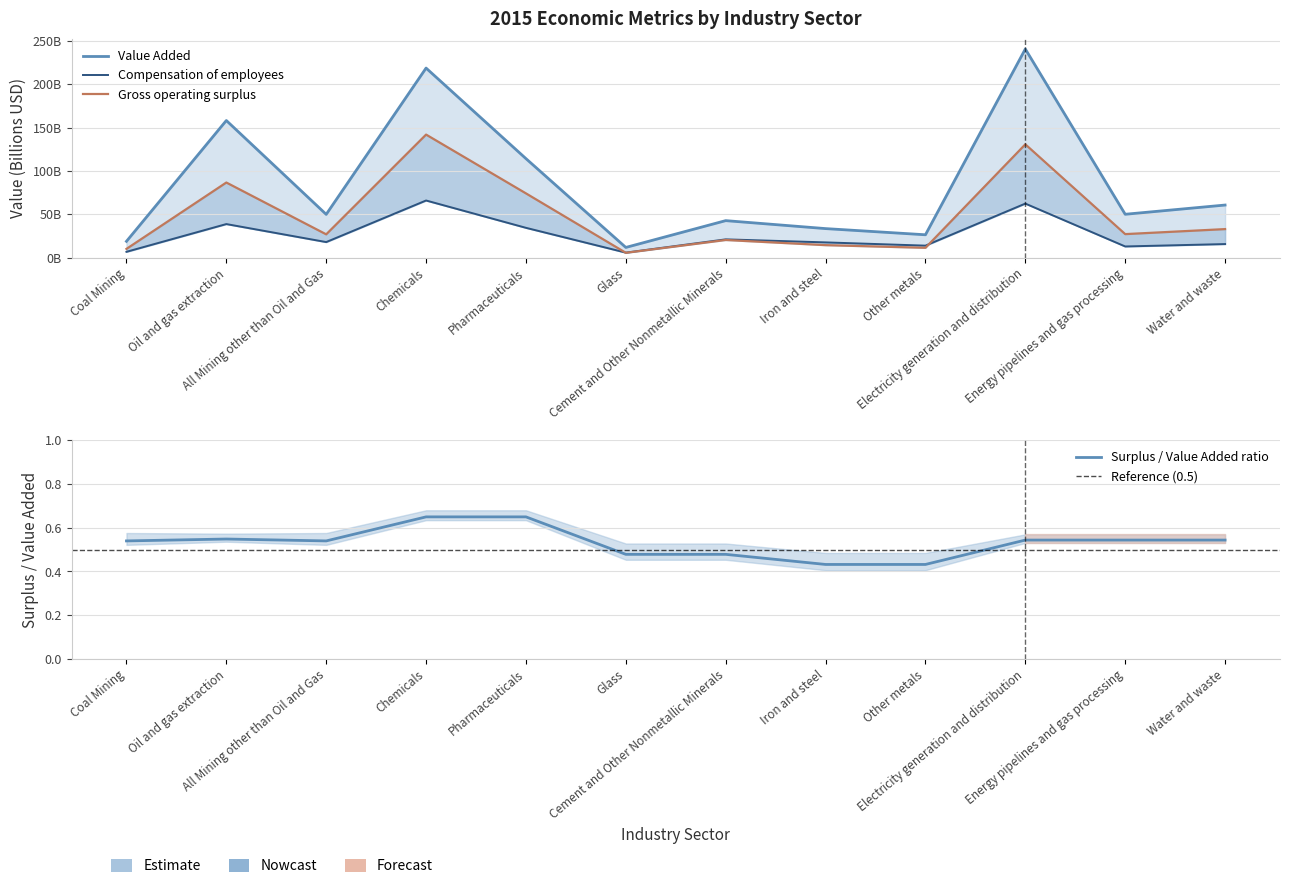

How many series are shown in this chart?

3